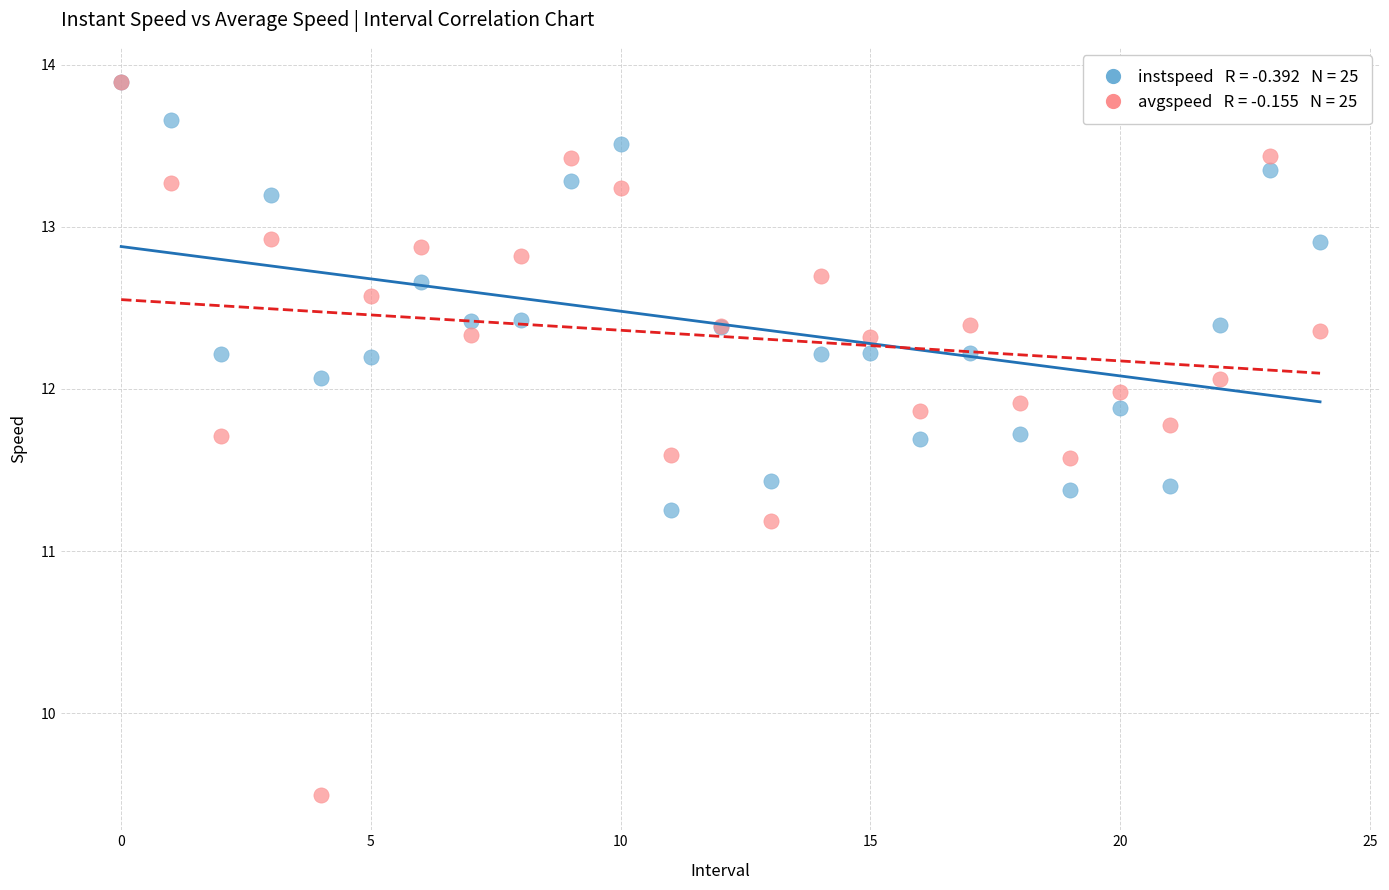

Across all series, what Y value is closest to 11?

11.2